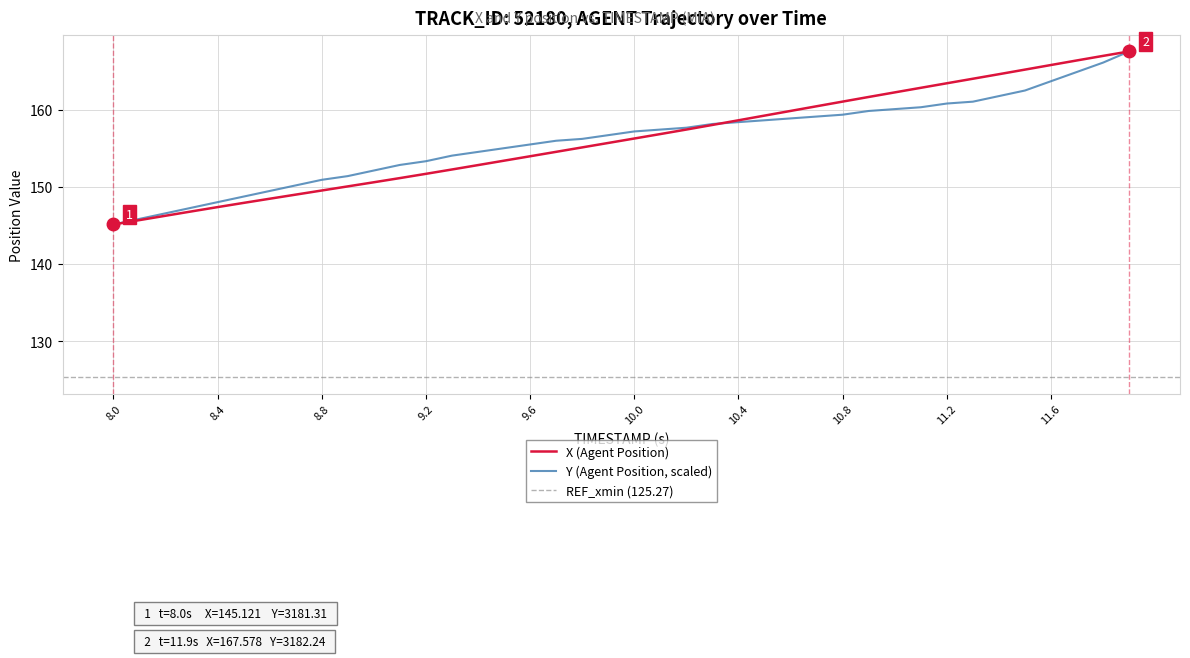

True or false: Y (Agent Position) has more than 1 interior local peaks.

False